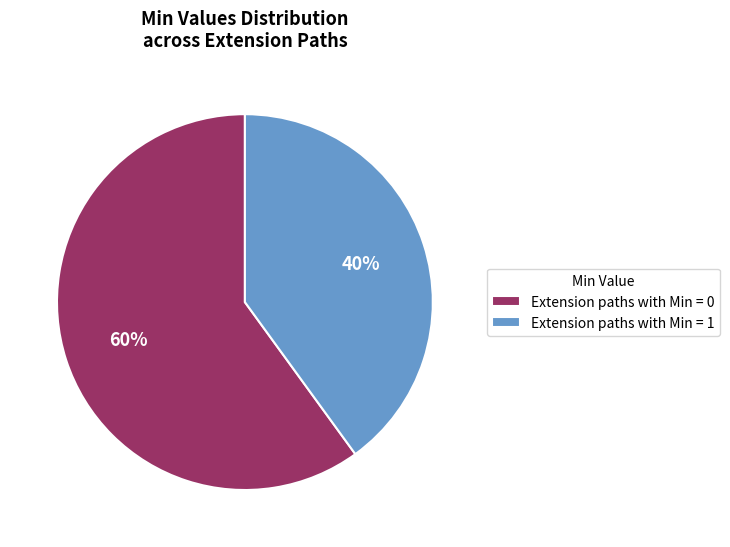

Is the sum of Extension paths with Min = 1 and Extension paths with Min = 0 greater than half?

Yes